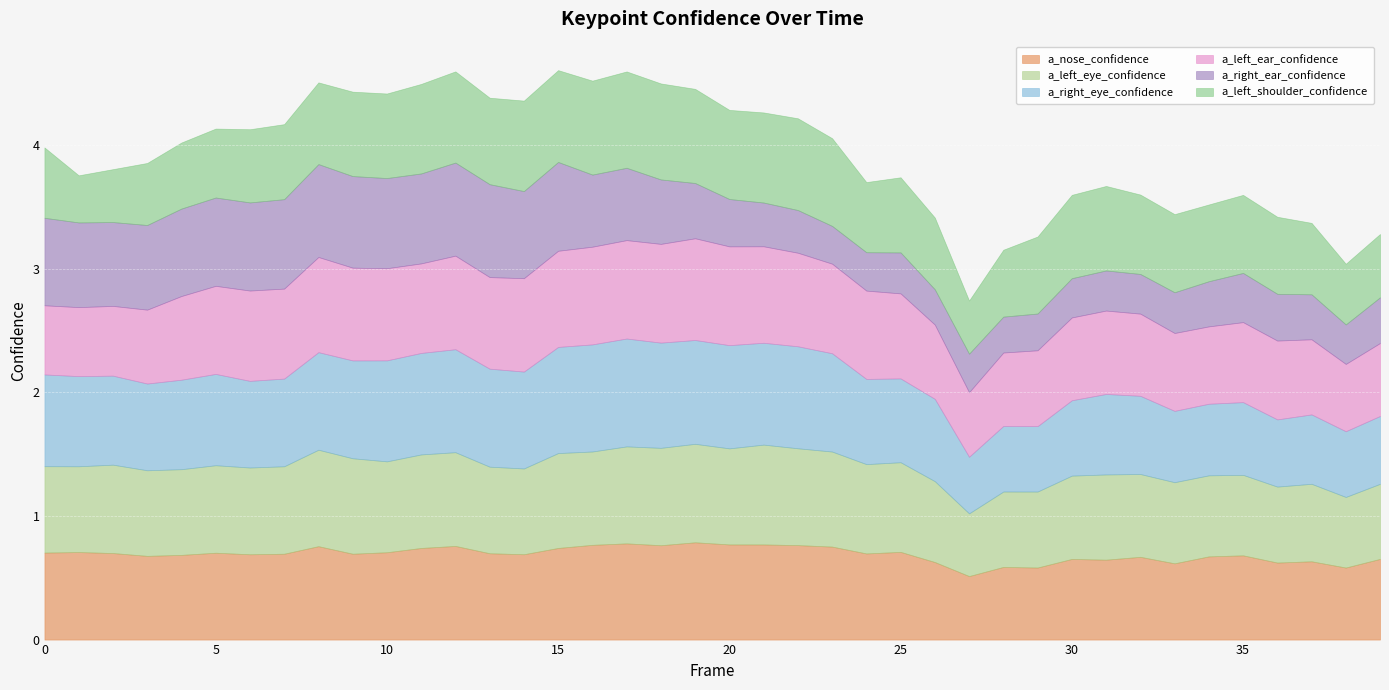

True or false: a_left_eye_confidence has more than 0 interior local peaks.

True